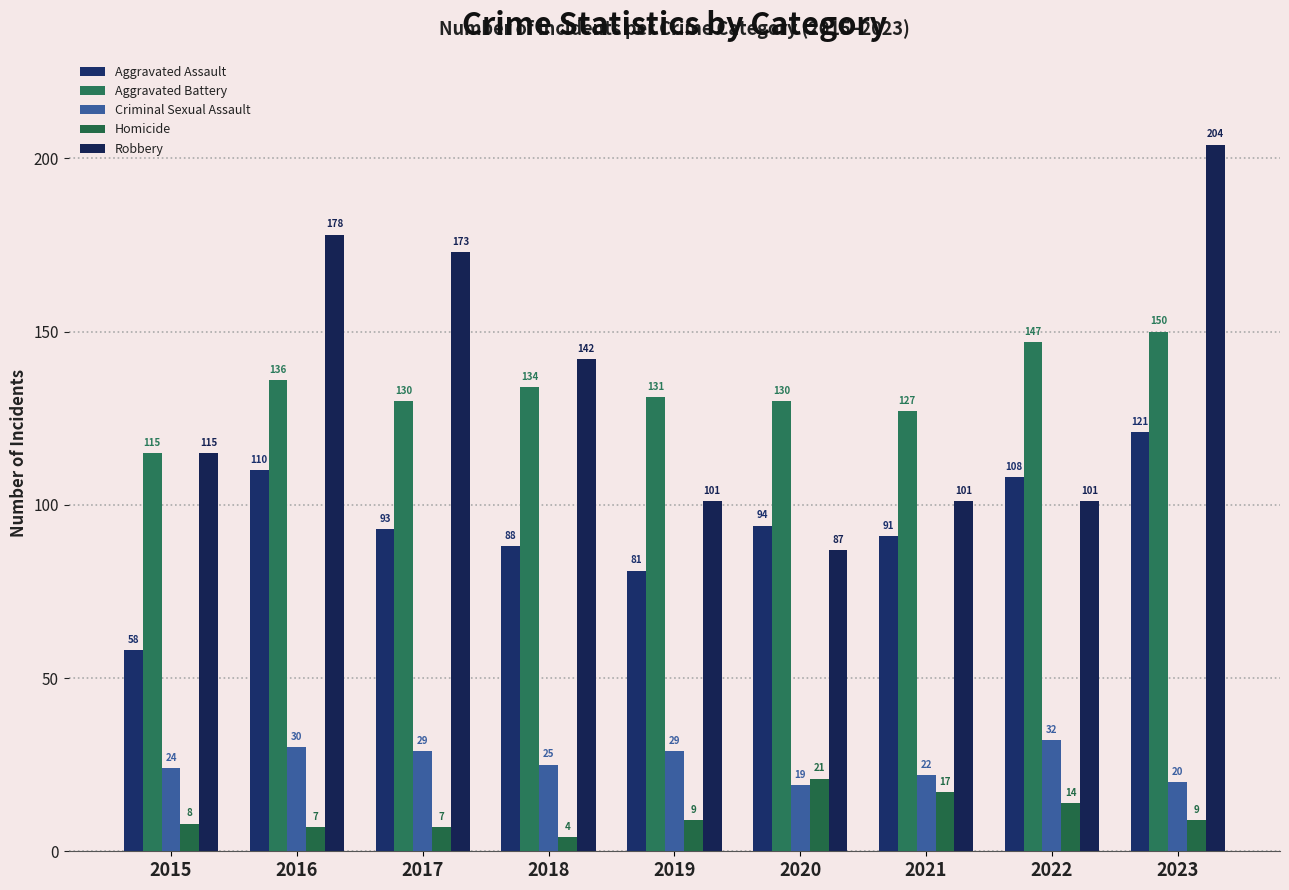

Count the number of data series in this chart.

5